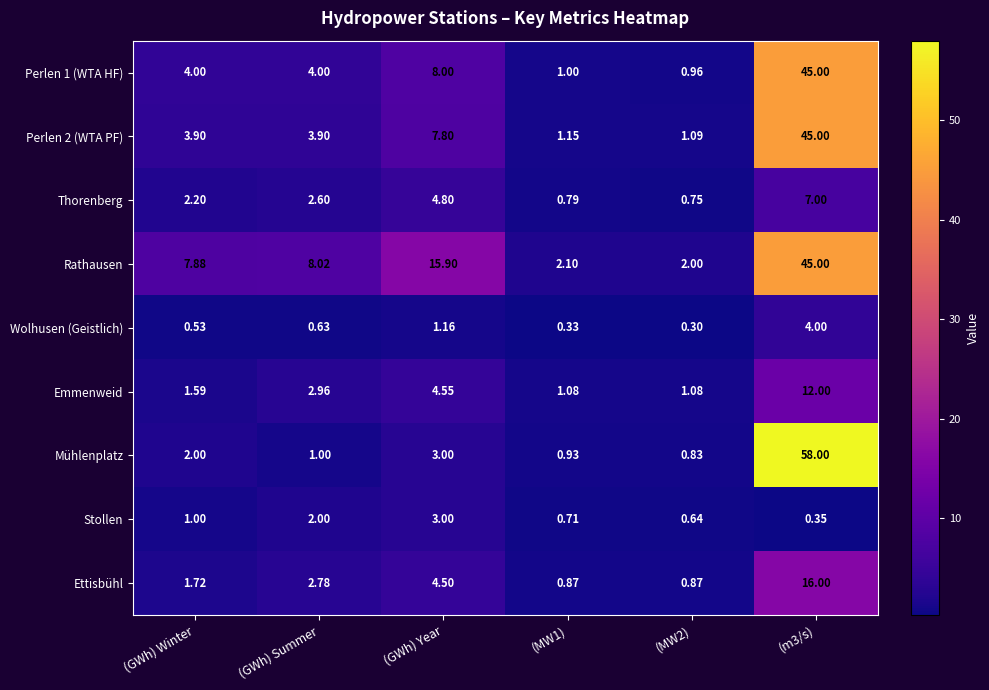

Which series has the widest spread of values?

Mühlenplatz